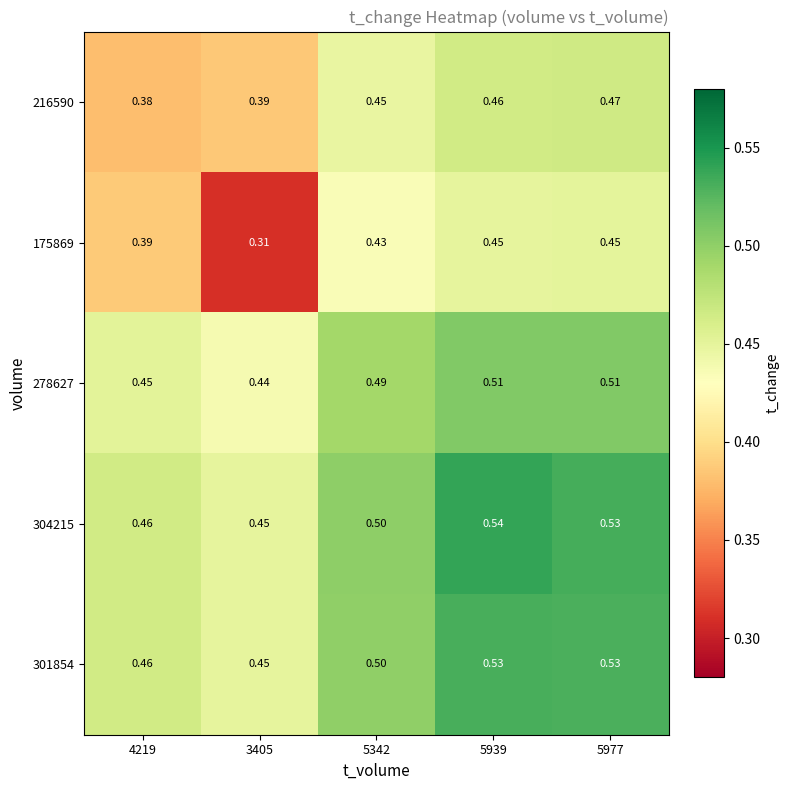

Is the value of 301854 at 5939 greater than the value of 278627 at 5977?

Yes